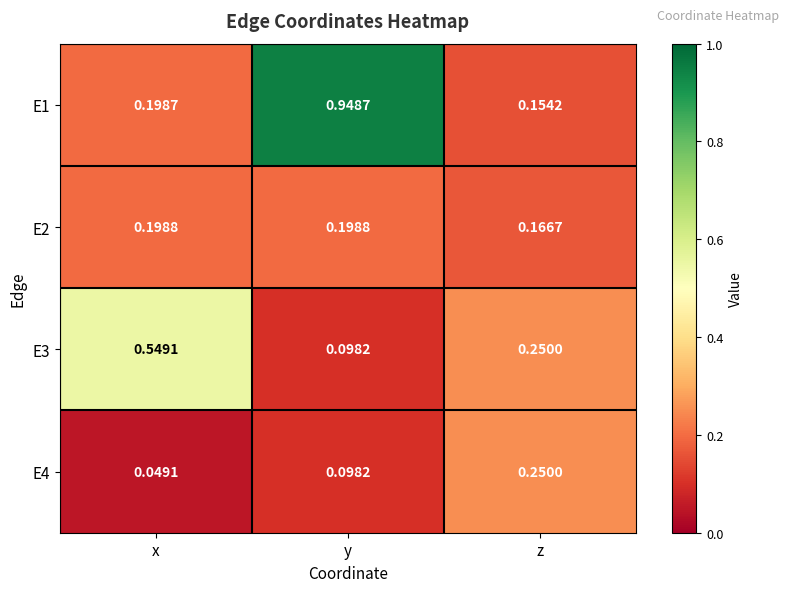

Which label corresponds to the smallest value in the chart?

x